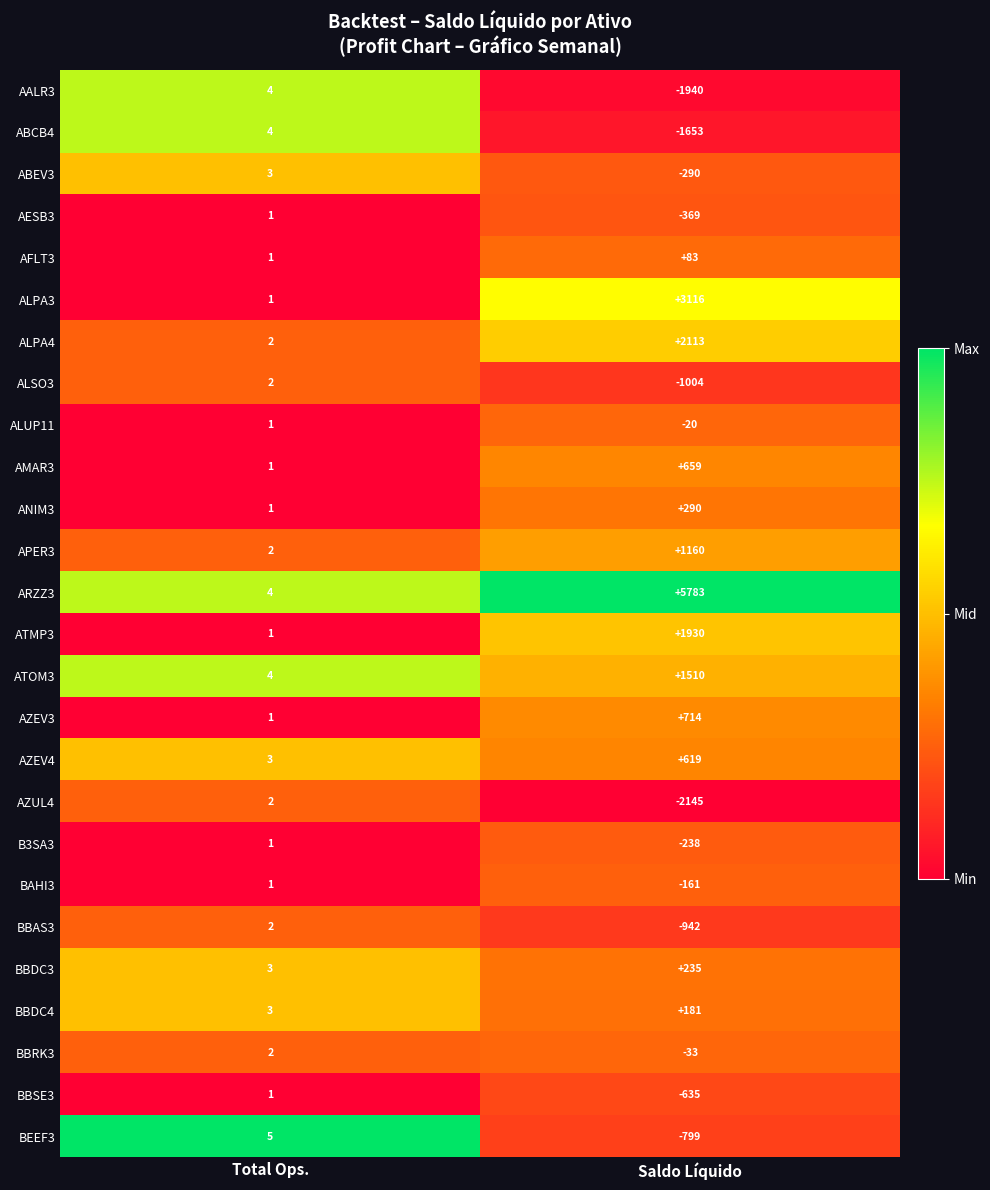

Rank the series at Saldo Líquido from lowest to highest value.

AZUL4, AALR3, ABCB4, ALSO3, BBAS3, BEEF3, BBSE3, AESB3, ABEV3, B3SA3, BAHI3, BBRK3, ALUP11, AFLT3, BBDC4, BBDC3, ANIM3, AZEV4, AMAR3, AZEV3, APER3, ATOM3, ATMP3, ALPA4, ALPA3, ARZZ3